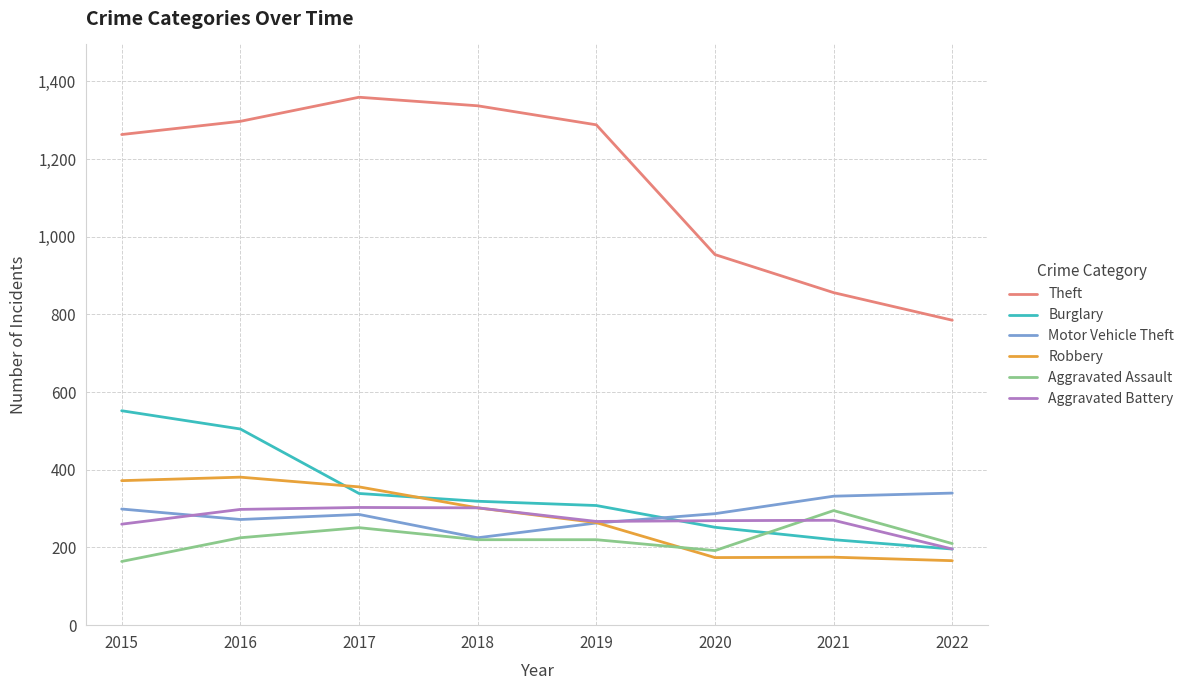

The value of Aggravated Battery at 2022 is 196. True or false?

True